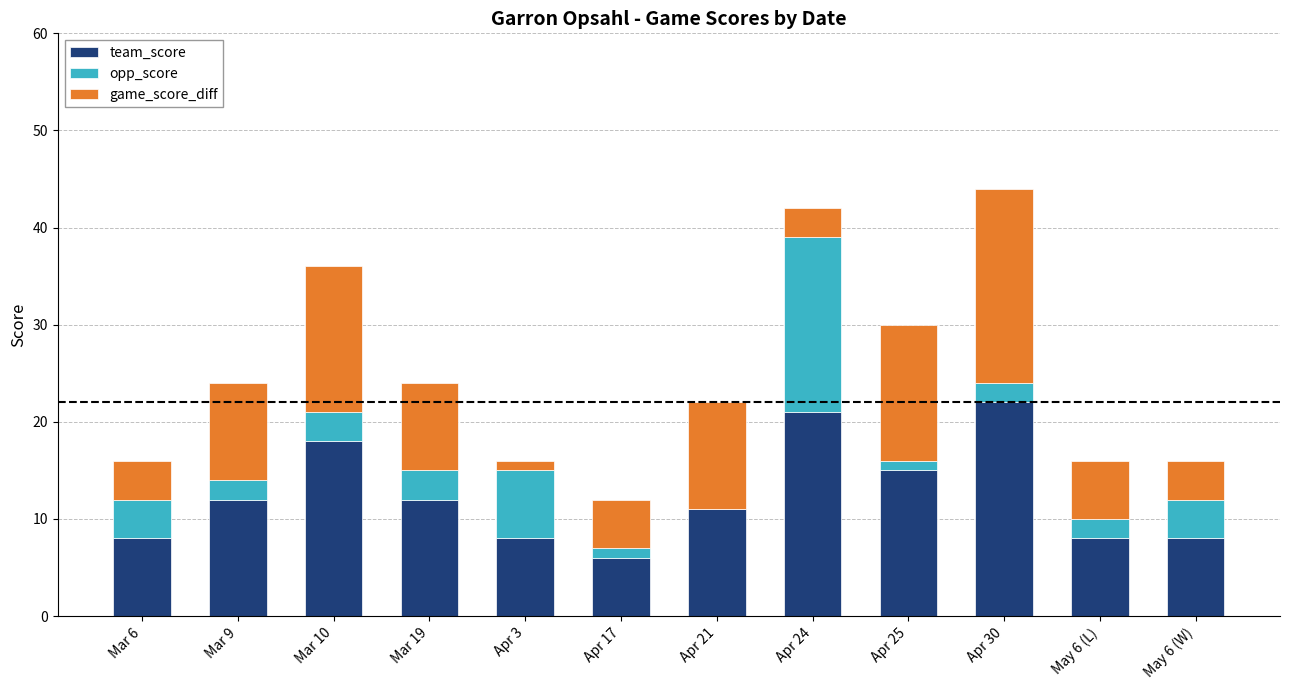

The team_score series shows 12 at Mar 19. True or false?

True